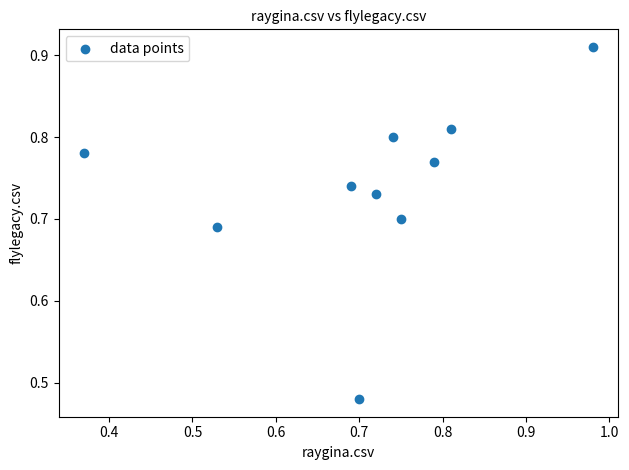

What is the range of X values (max minus min)?

0.6